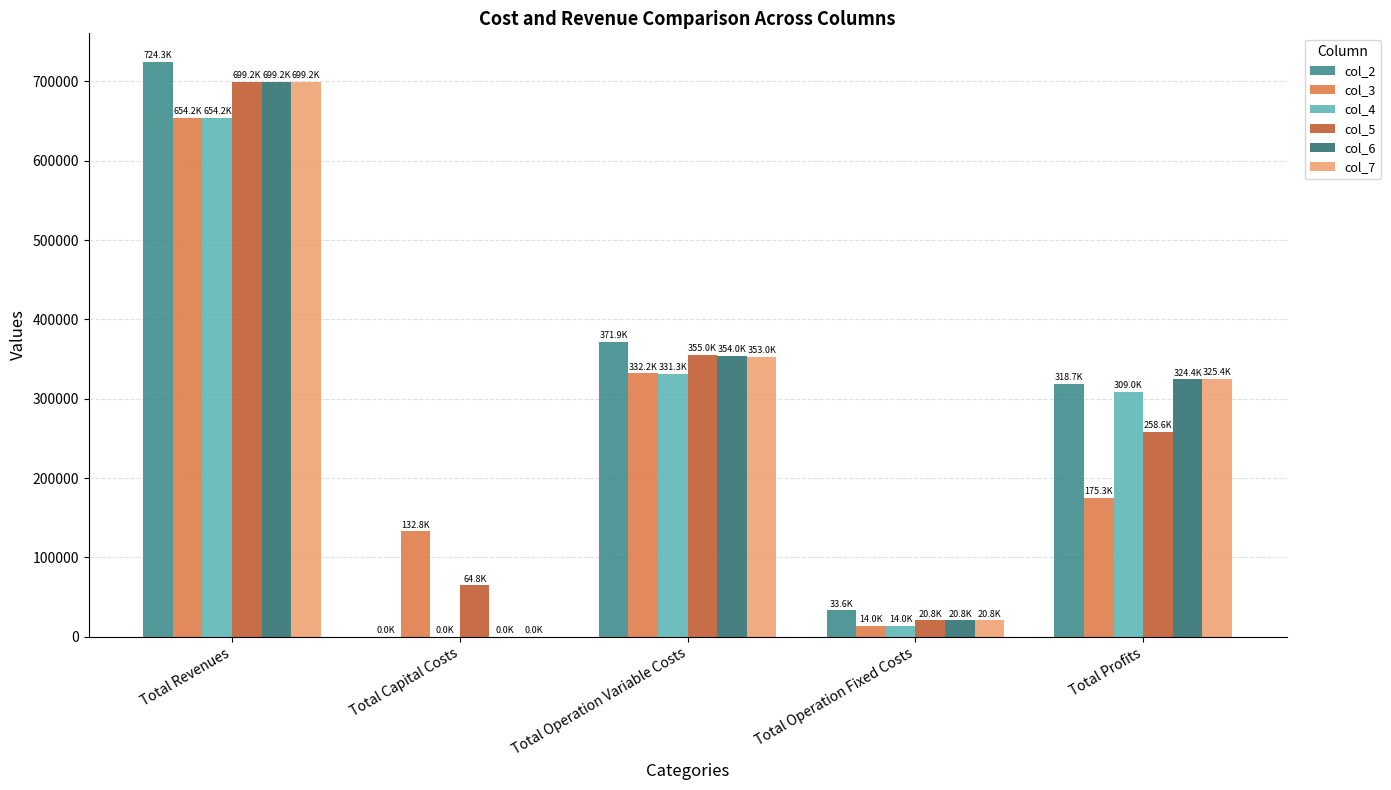

What is the sum of all col_2 values?

1448591.4